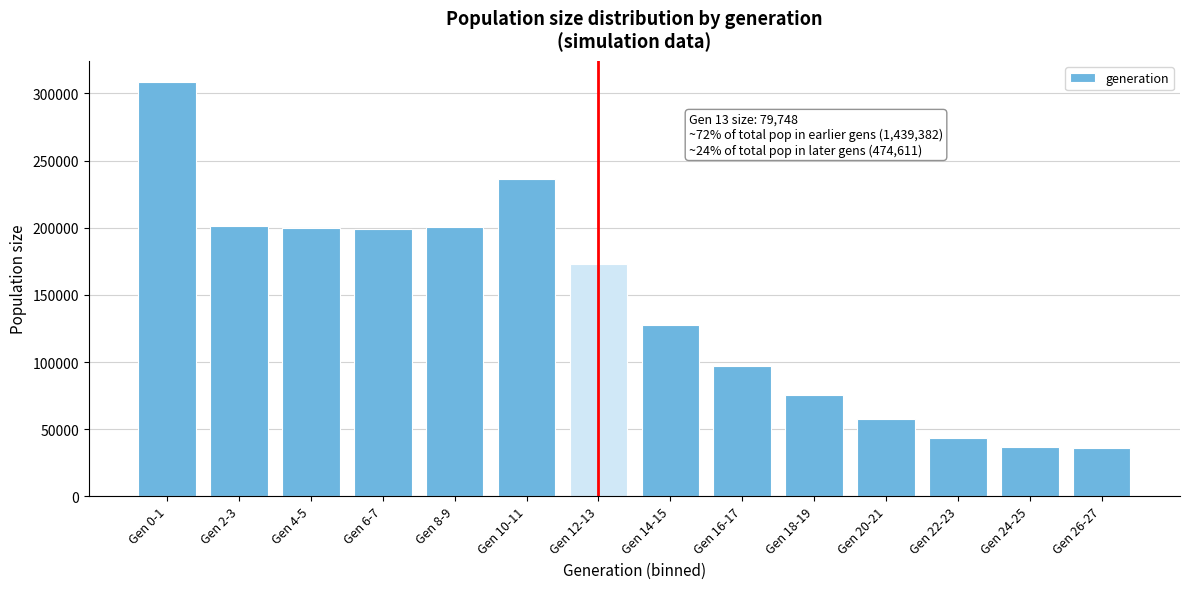

Approximately how many times larger is the value at Gen 0-1 compared to Gen 22-23?

7.1